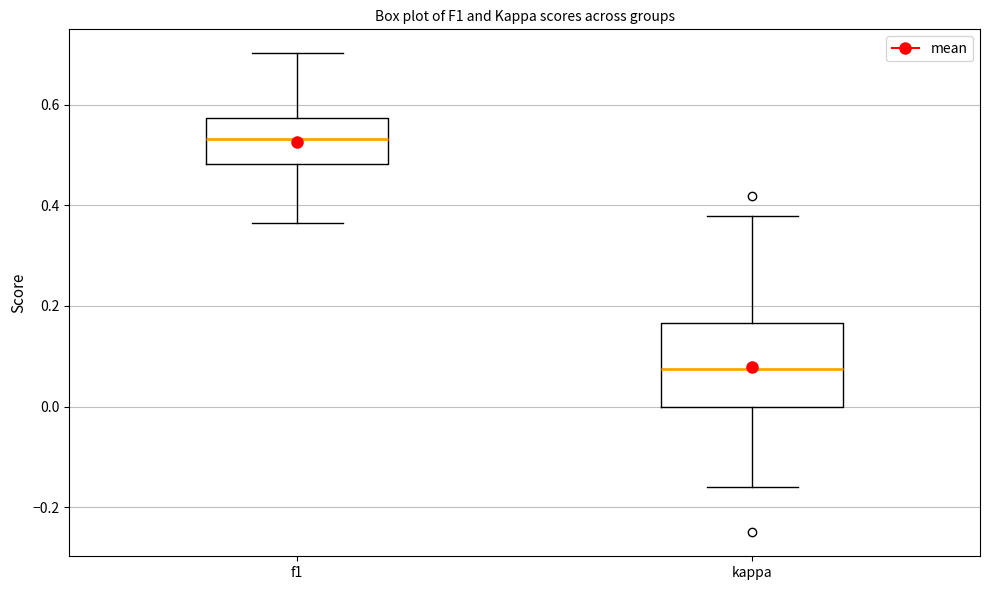

Reading left to right, read every box against the y-axis: the position of its median line, the range the box covers, and the ends of its whiskers. The values are not printed on the chart, so give them approximately, as read against the axis.

f1: median 0.54, box 0.48 to 0.58, whiskers 0.36 to 0.70
kappa: median 0.08, box 0.00 to 0.16, whiskers -0.16 to 0.38